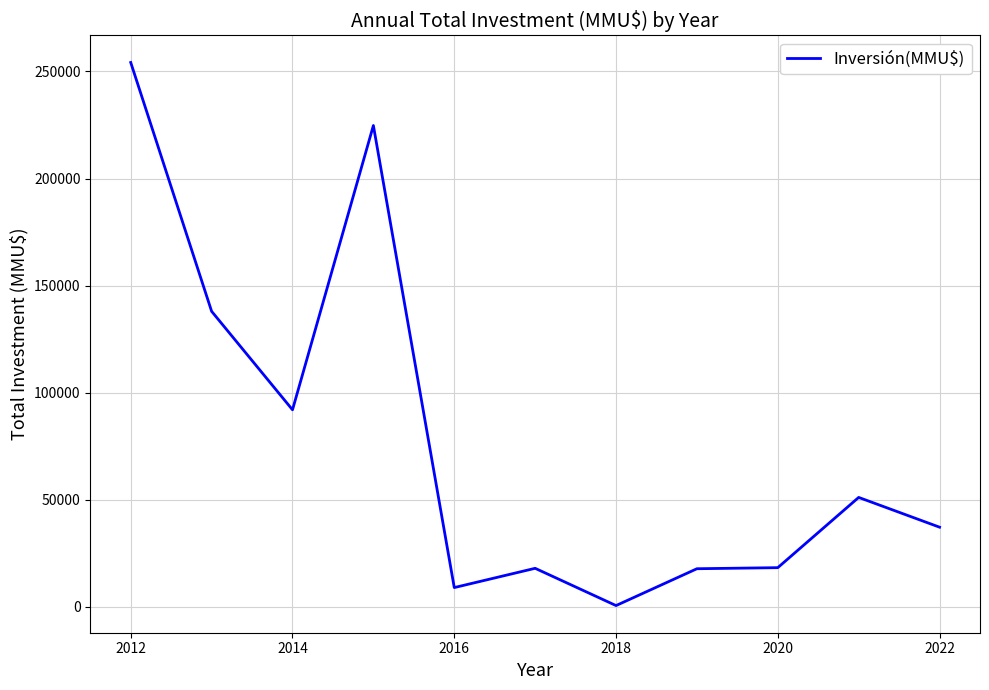

What is the difference between the maximum and minimum values?

253576